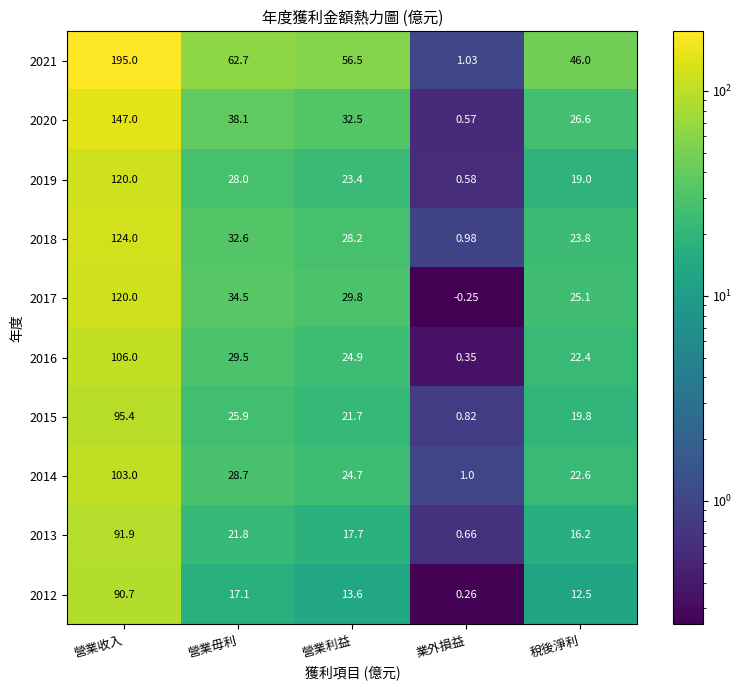

At which category is the sum across all series the highest?

營業收入